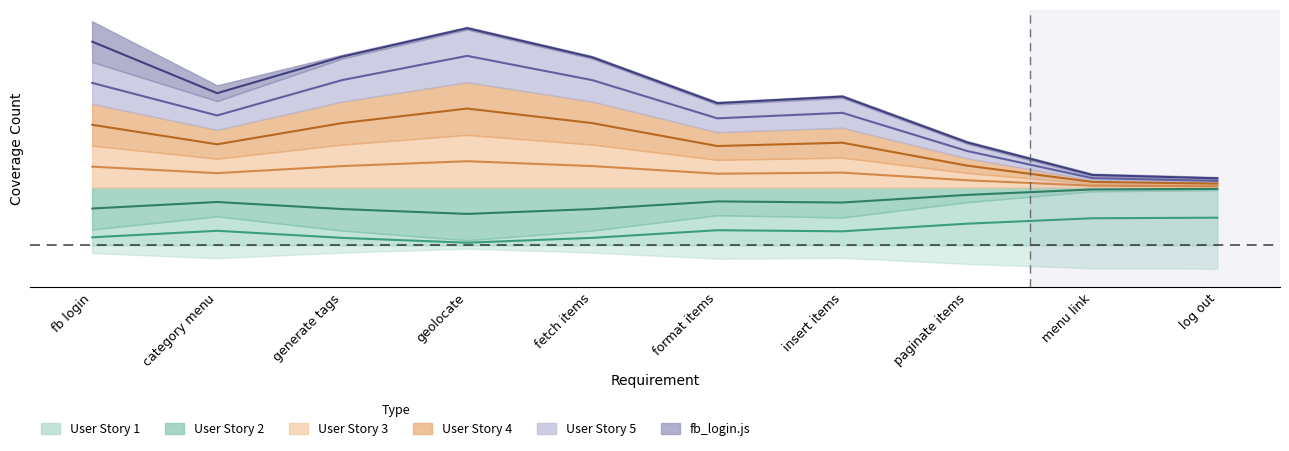

Reading left to right, extract all data points from this chart.

User Story 1: fb login=0	category menu=1	generate tags=0	geolocate=0	fetch items=0	format items=1	insert items=0	paginate items=1	menu link=1	log out=1
User Story 2: fb login=1	category menu=0	generate tags=1	geolocate=1	fetch items=1	format items=0	insert items=1	paginate items=0	menu link=0	log out=0
User Story 3: fb login=1	category menu=0	generate tags=1	geolocate=1	fetch items=1	format items=0	insert items=1	paginate items=0	menu link=0	log out=0
User Story 4: fb login=1	category menu=0	generate tags=1	geolocate=1	fetch items=1	format items=0	insert items=1	paginate items=0	menu link=0	log out=0
User Story 5: fb login=1	category menu=0	generate tags=1	geolocate=1	fetch items=1	format items=0	insert items=1	paginate items=0	menu link=0	log out=0
fb_login.js: fb login=1	category menu=0	generate tags=0	geolocate=0	fetch items=0	format items=0	insert items=0	paginate items=0	menu link=0	log out=0